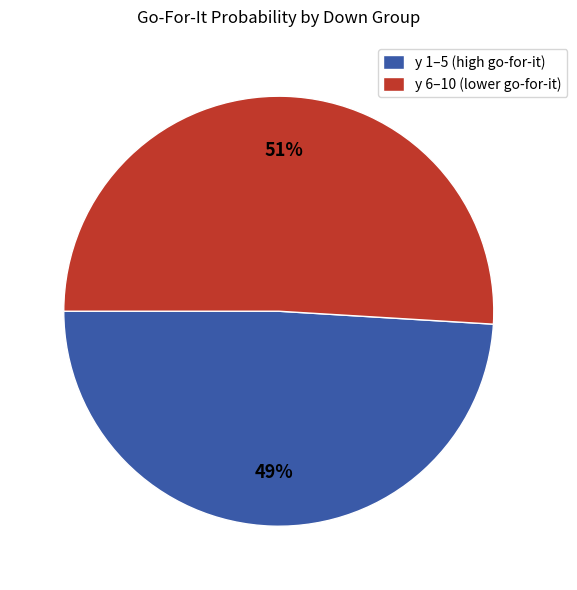

Which has a higher value, y 1–5 (high go-for-it) or y 6–10 (lower go-for-it)?

y 6–10 (lower go-for-it)